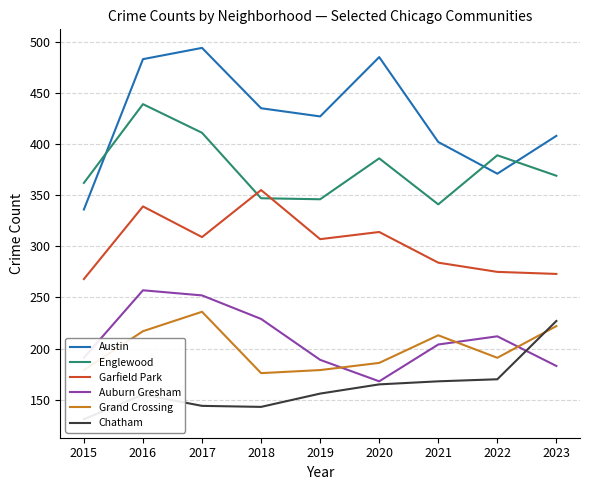

Which category has the lowest value in the Grand Crossing series?

2018